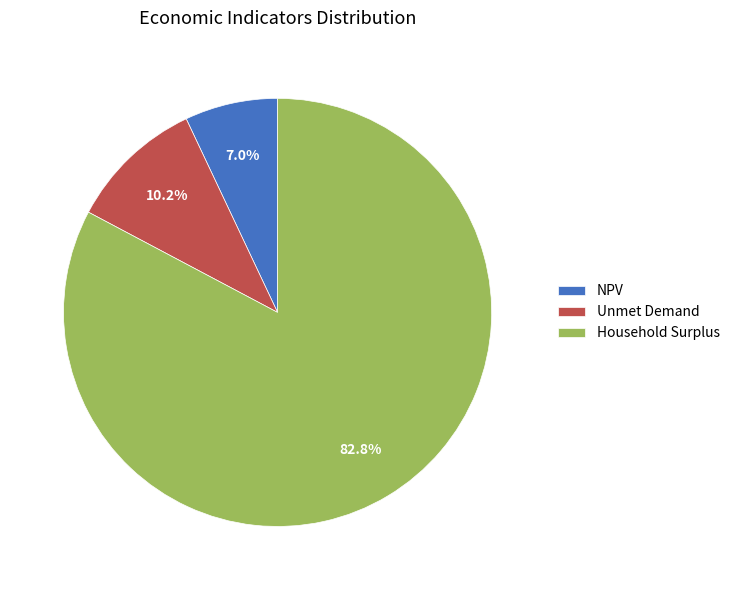

Do Unmet Demand and NPV together represent more than half of the pie?

No